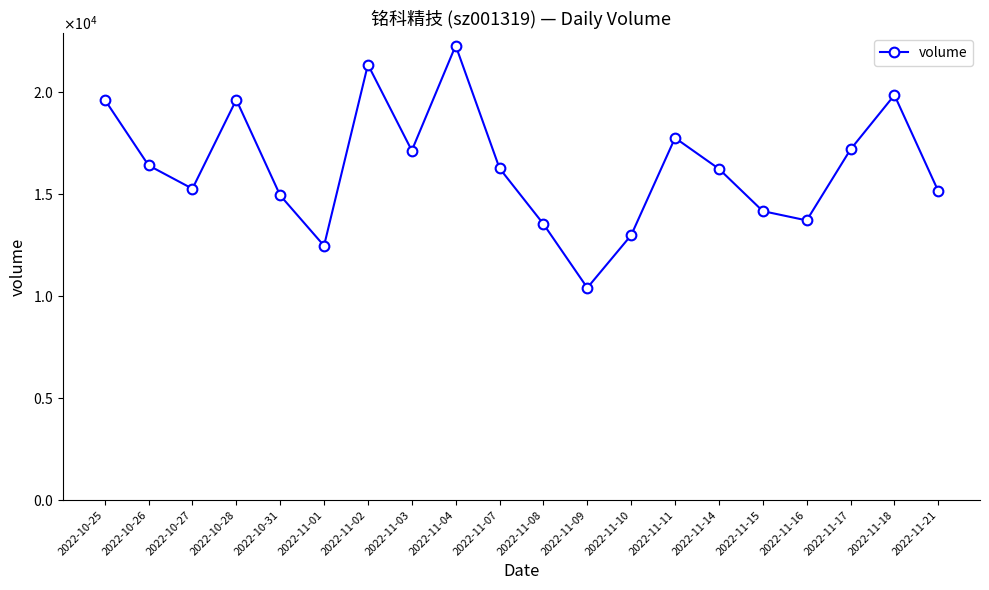

Rank the categories by value from highest to lowest.

2022-11-04, 2022-11-02, 2022-11-18, 2022-10-25, 2022-10-28, 2022-11-11, 2022-11-17, 2022-11-03, 2022-10-26, 2022-11-07, 2022-11-14, 2022-10-27, 2022-11-21, 2022-10-31, 2022-11-15, 2022-11-16, 2022-11-08, 2022-11-10, 2022-11-01, 2022-11-09